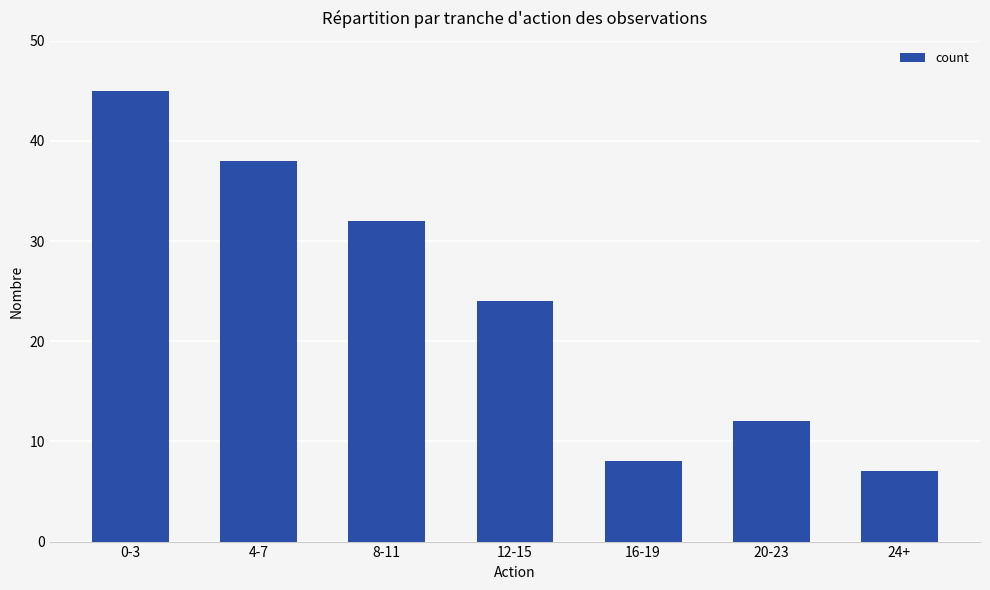

Reading left to right, what are all the values shown in this chart?

45	38	32	24	8	12	7